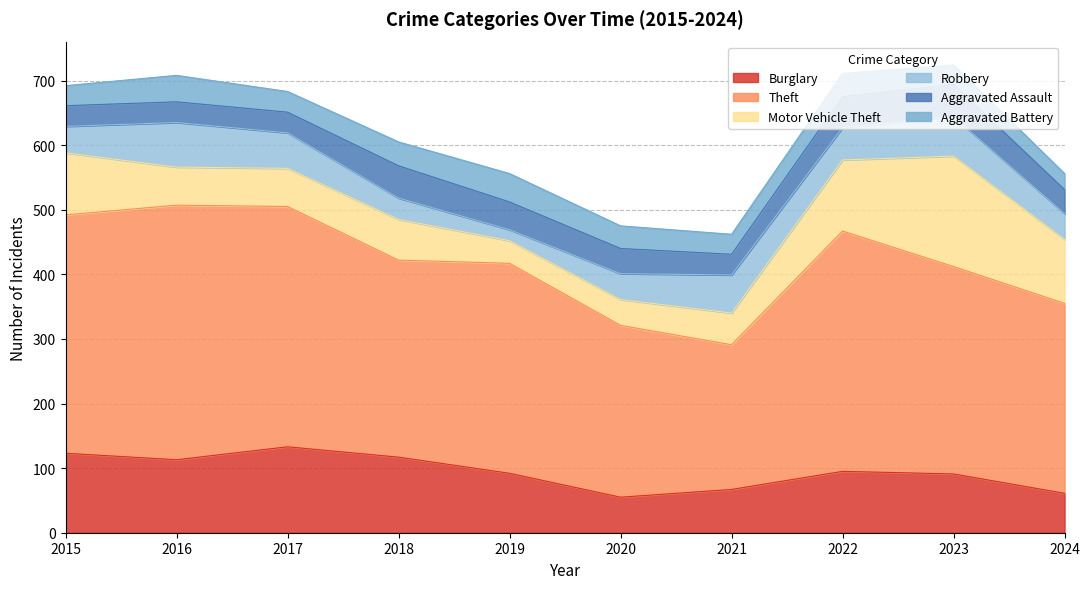

True or false: Theft has a value of 305 at 2018.

True